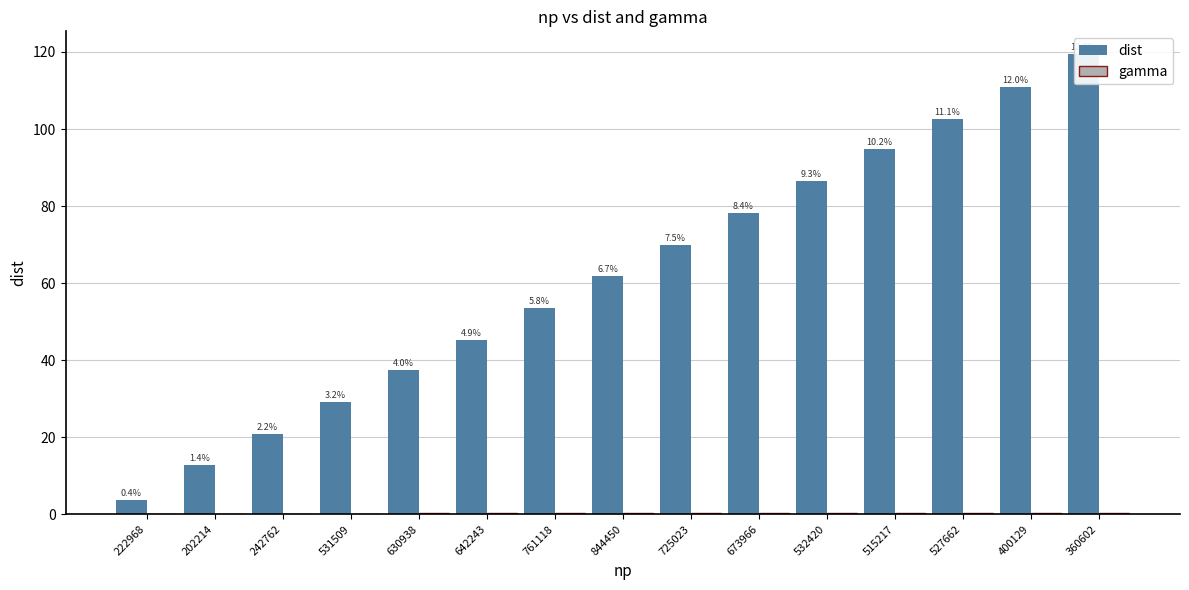

Reading left to right, extract all data points from this chart.

dist: 222968=3.7	202214=12.7	242762=20.7	531509=29.2	630938=37.4	642243=45.3	761118=53.5	844450=61.8	725023=69.9	673966=78.3	532420=86.4	515217=94.8	527662=102.7	400129=111.0	360602=119.4
gamma: 222968=0.1	202214=0.1	242762=0.2	531509=0.2	630938=0.2	642243=0.2	761118=0.2	844450=0.2	725023=0.3	673966=0.3	532420=0.3	515217=0.3	527662=0.3	400129=0.4	360602=0.4